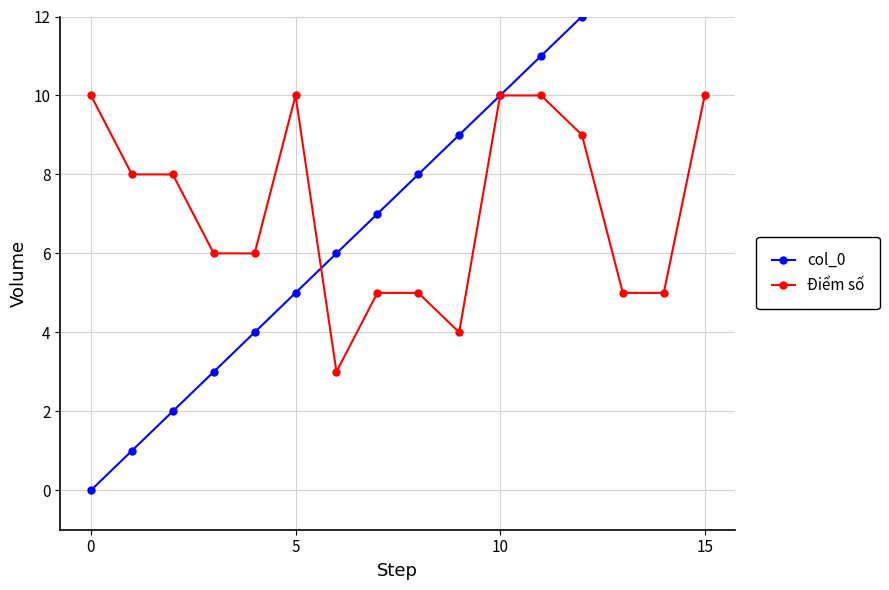

Which series has the widest spread of values?

col_0